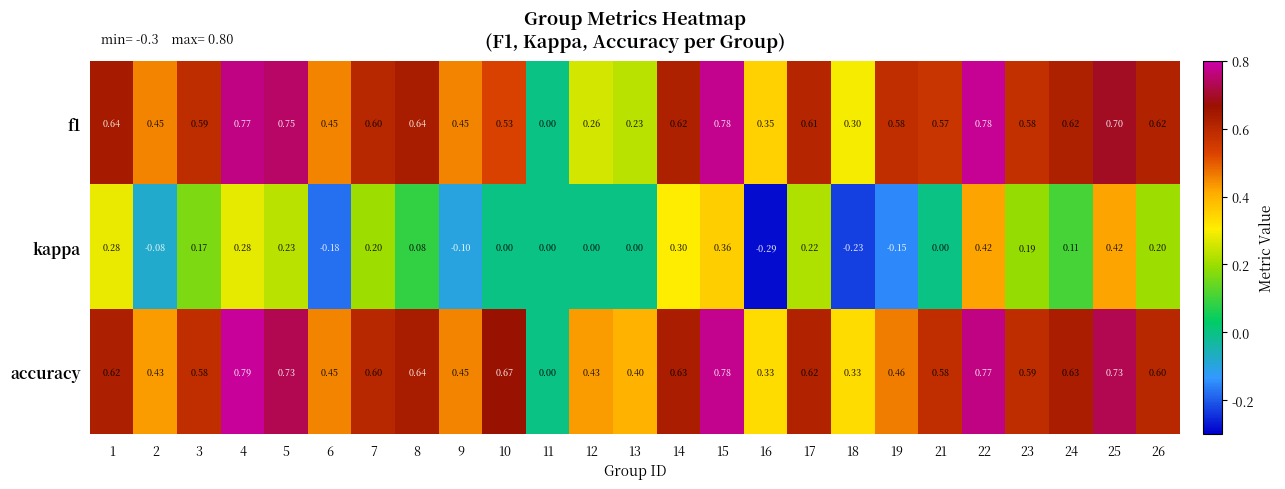

At 12, list the series in order from largest to smallest.

accuracy, f1, kappa